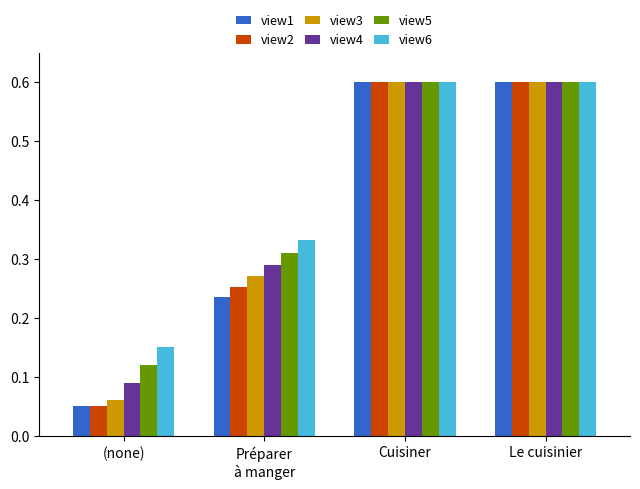

What is the label of the 4th bar from the right?

(none)